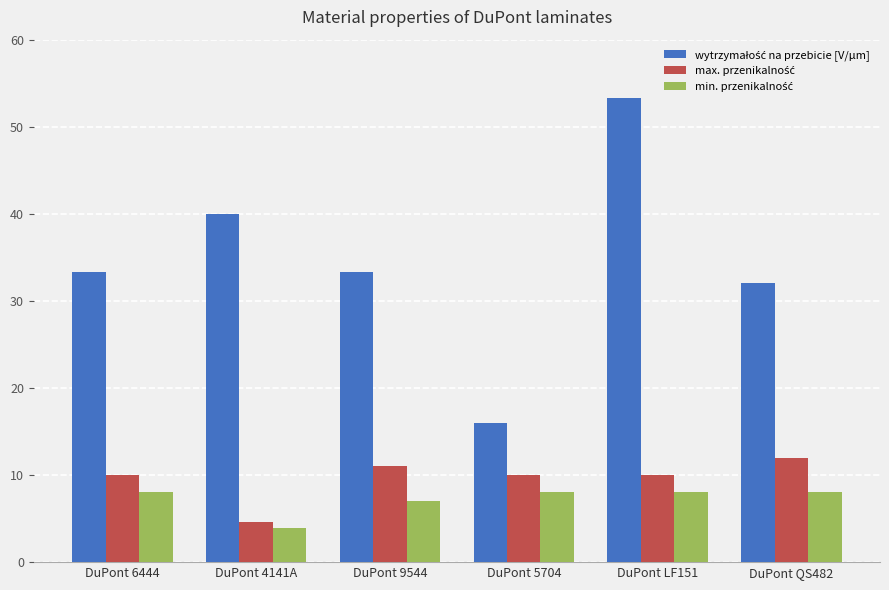

What is the spread (max minus min) of values at DuPont LF151?

45.3